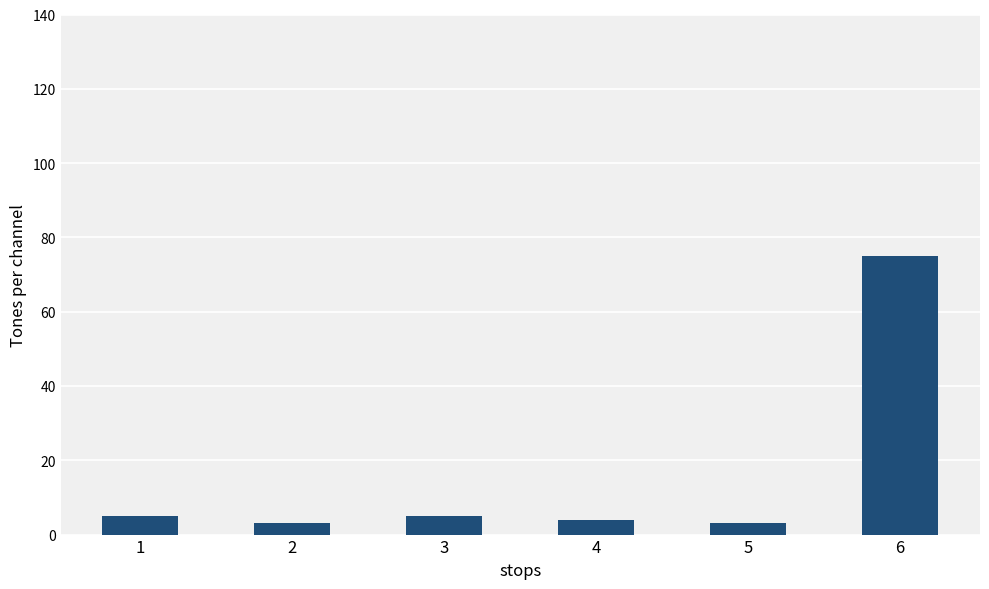

Are the bars horizontal?

No